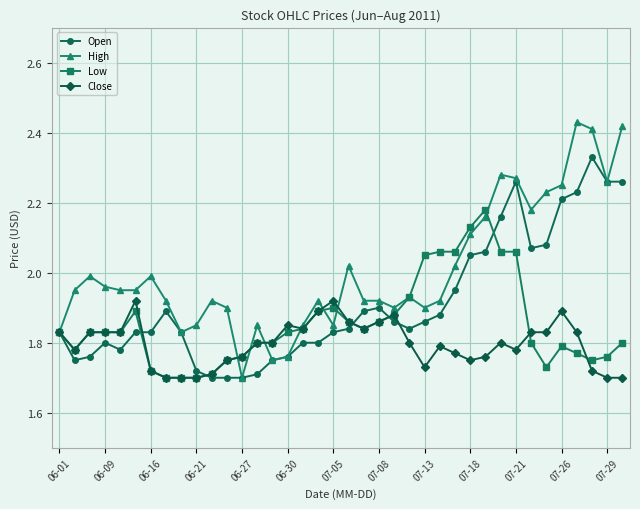

Which series has the largest range (max minus min)?

High